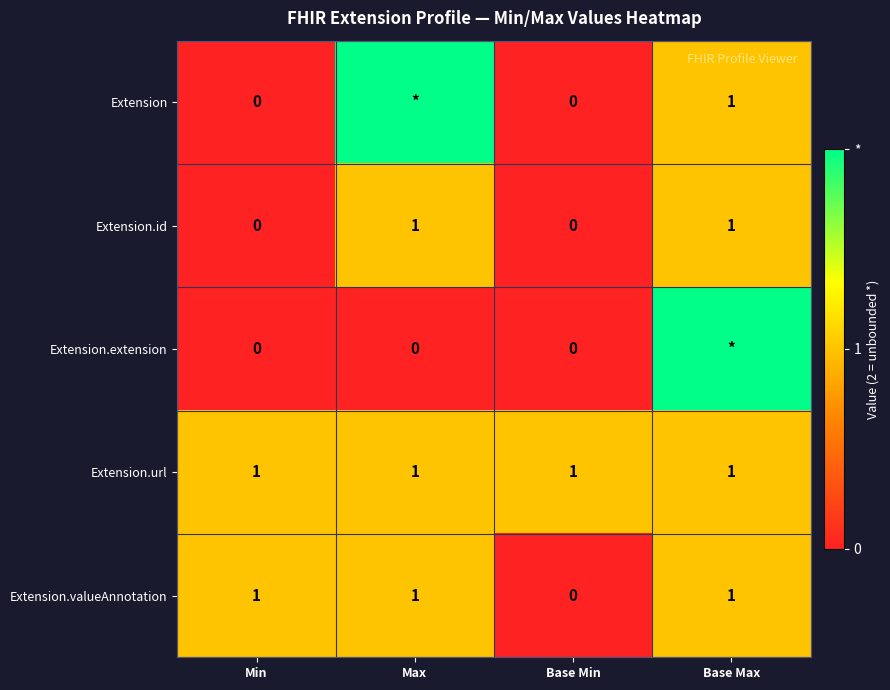

The Extension.id series shows 1 at Max. True or false?

True